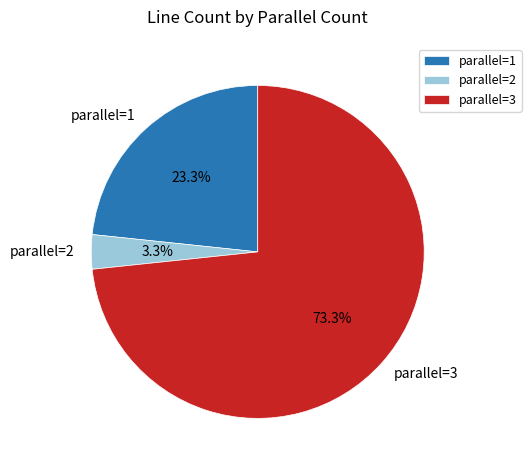

What is the ratio of the value at parallel=3 to the value at parallel=1?

3.1